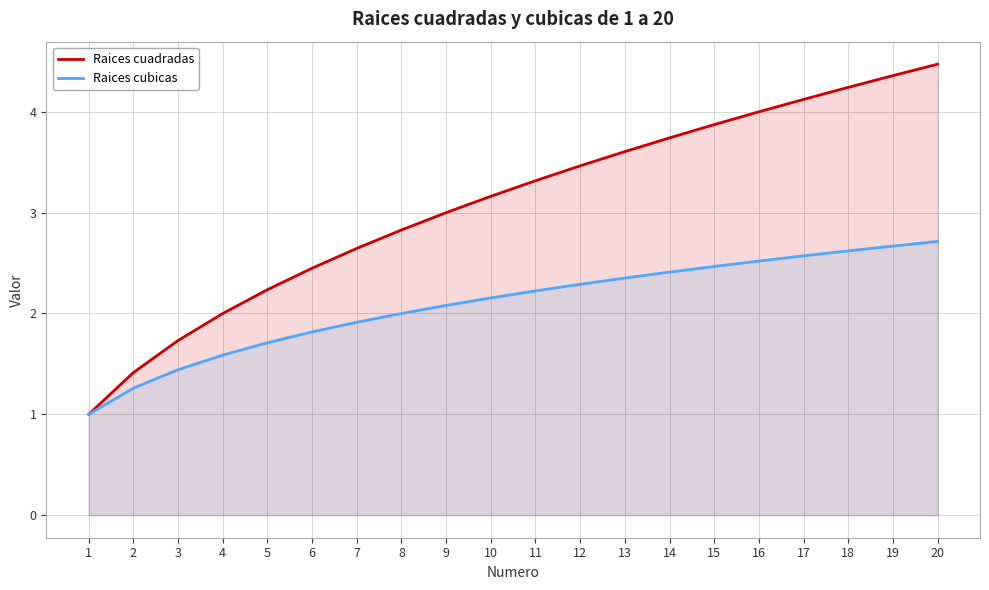

At which label does Raices cuadradas first exceed 3?

10